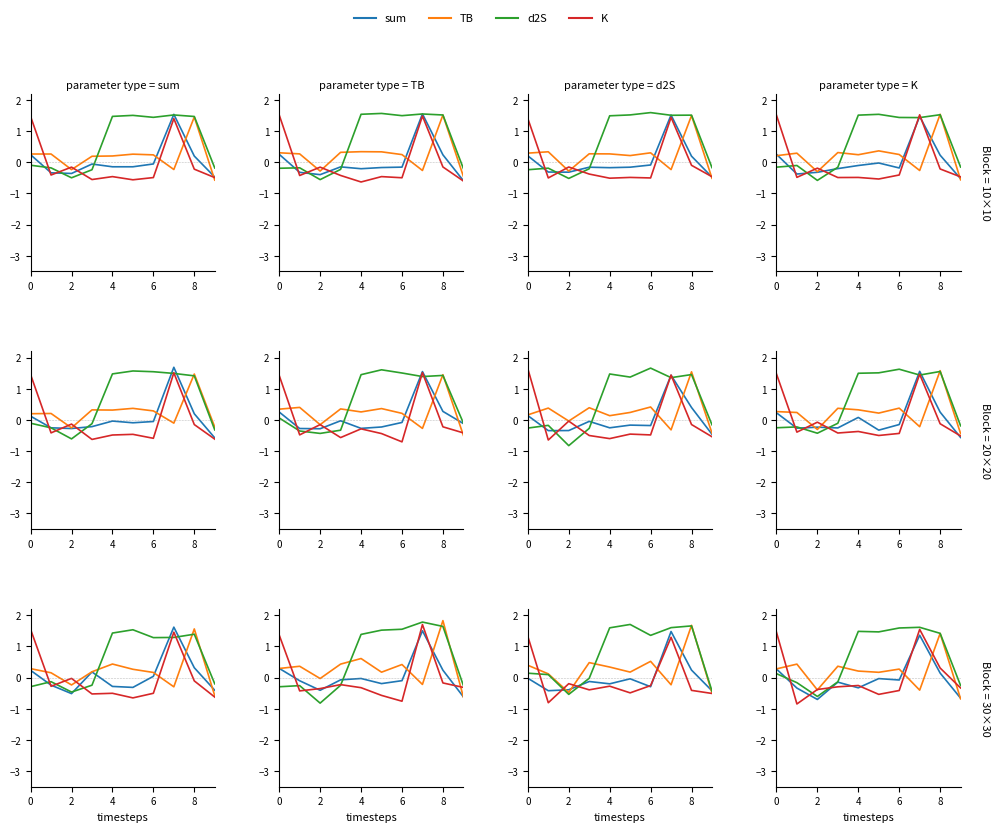

How many data points in d2S are above 1?

5